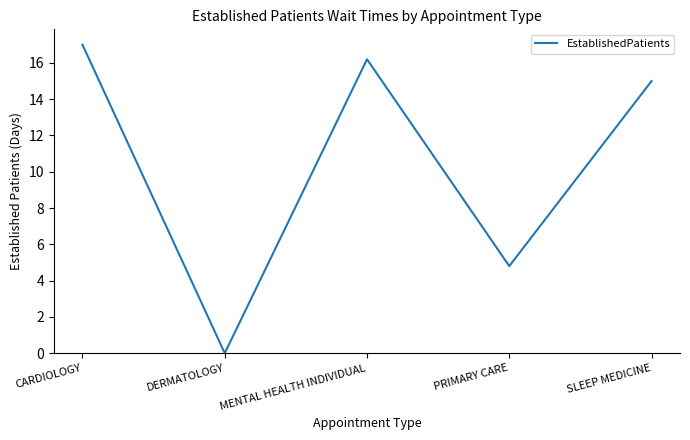

Where is the first local maximum?

MENTAL HEALTH INDIVIDUAL